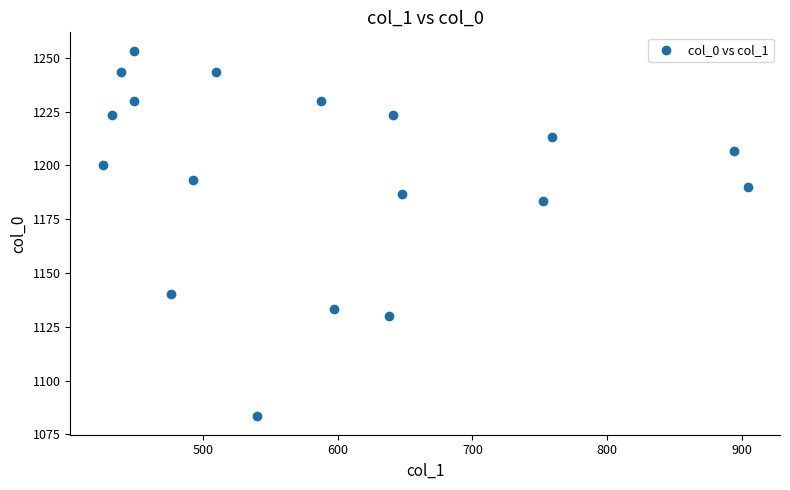

What is the range of Y values (max minus min)?

170.0